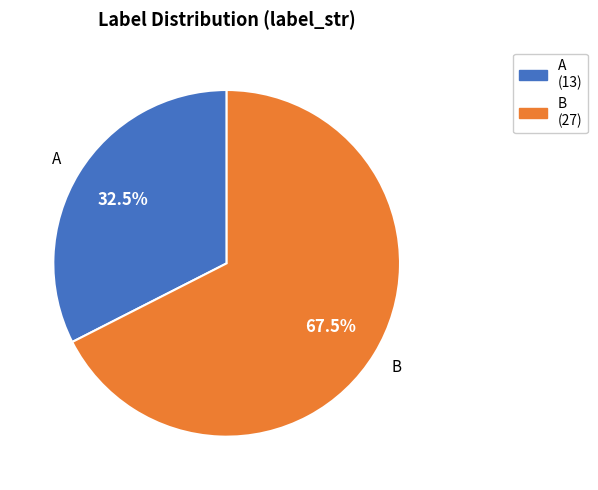

What is the total percentage of A and B?

100.0%